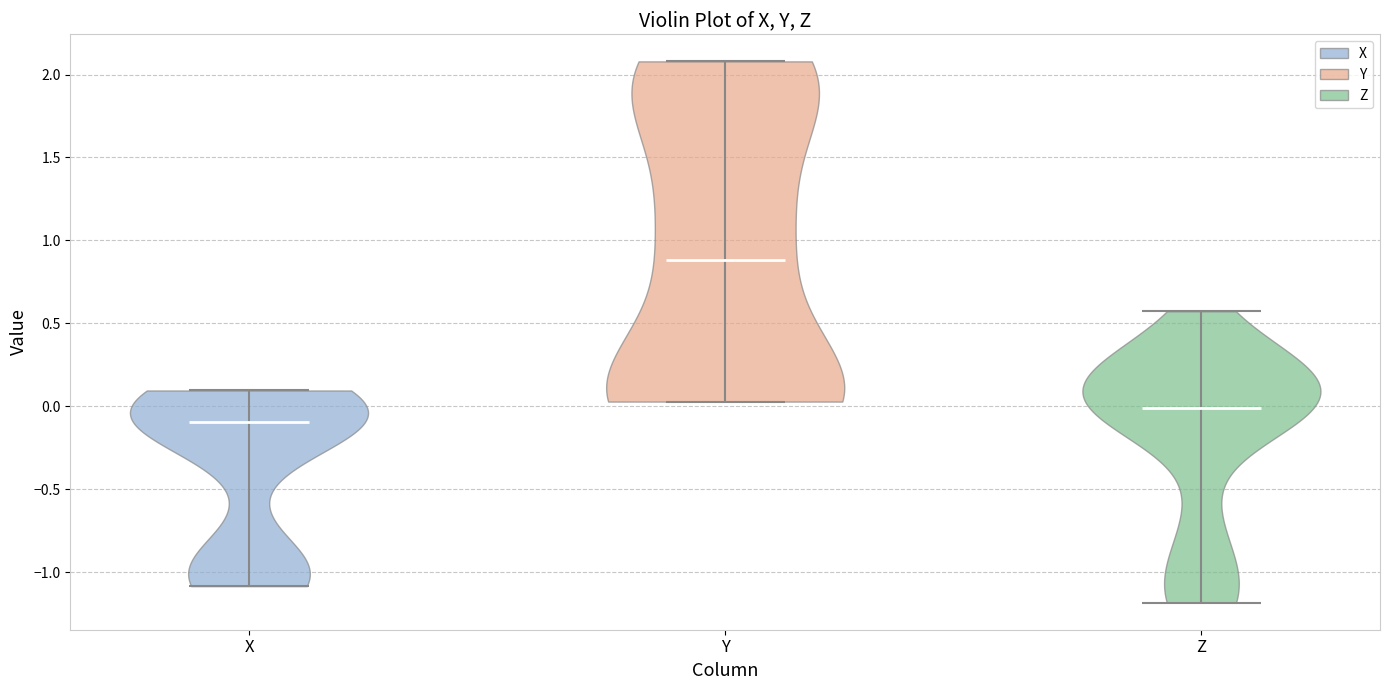

Which violin has the highest median line?

Y